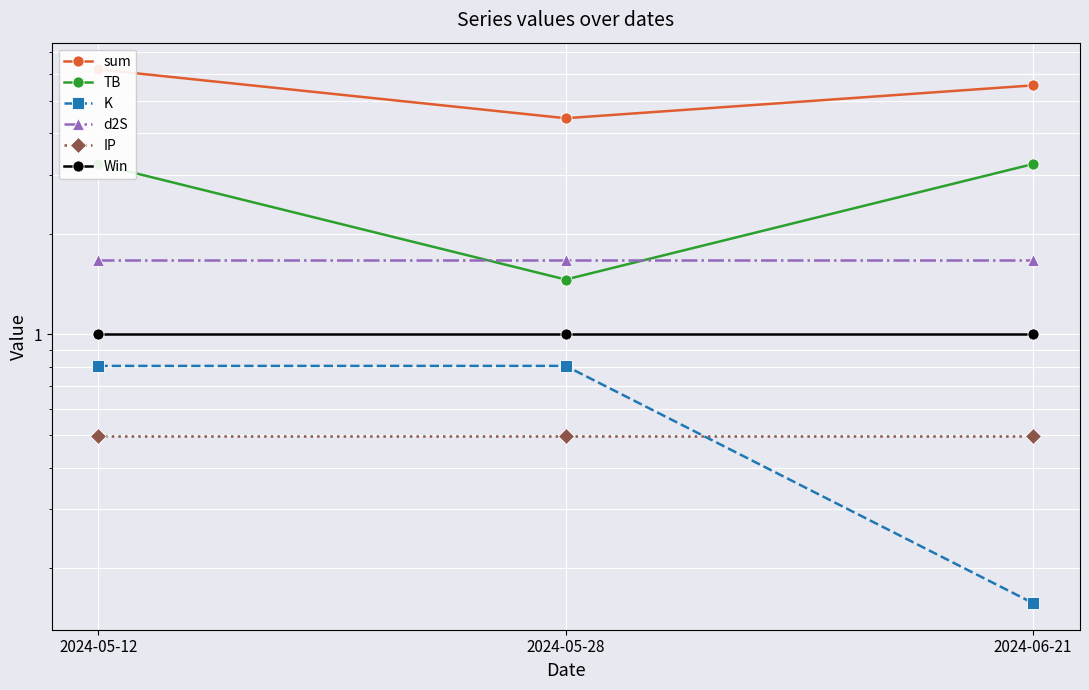

How many lines are shown in the chart?

6